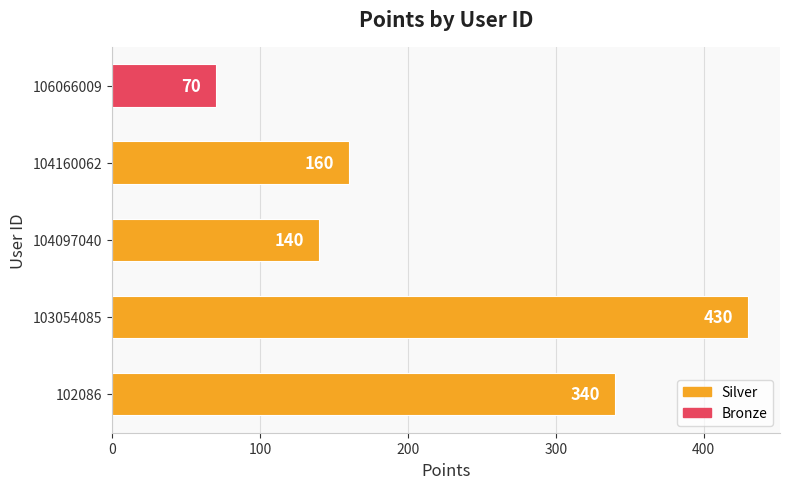

List the labels in order of value, smallest first.

106066009, 104097040, 104160062, 102086, 103054085